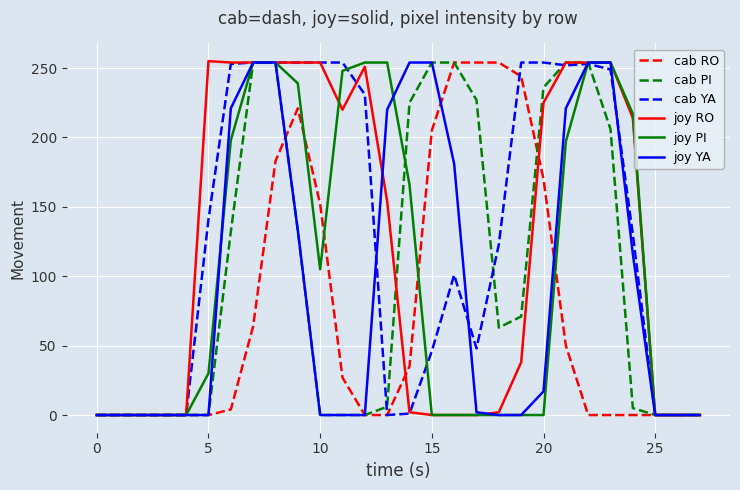

What is the maximum value for cab RO?

254